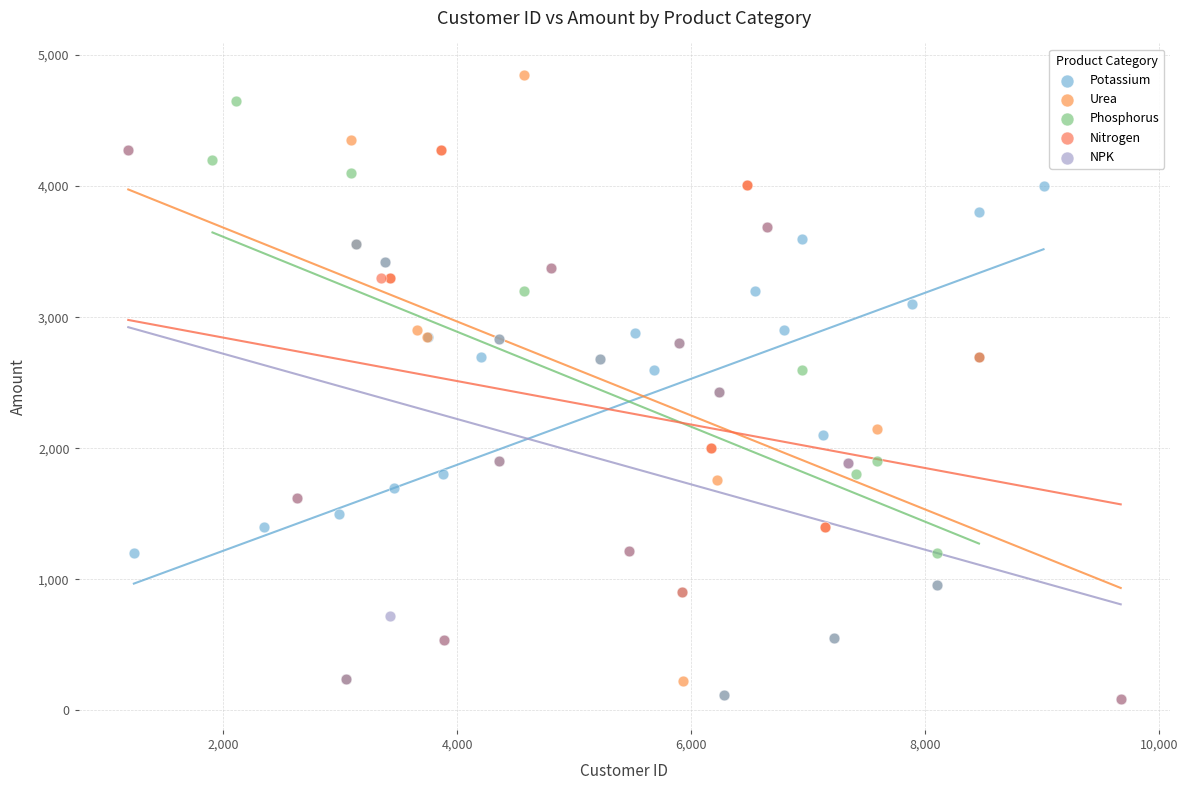

Which series has the widest spread of Y values?

Urea